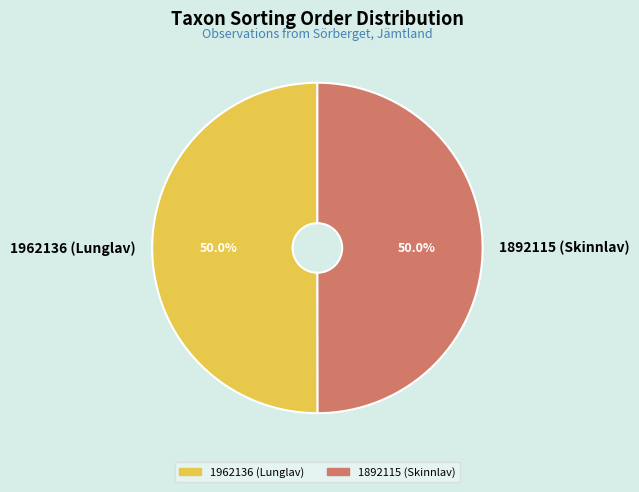

What percentage do 1892115 (Skinnlav) and 1962136 (Lunglav) together represent?

100.0%